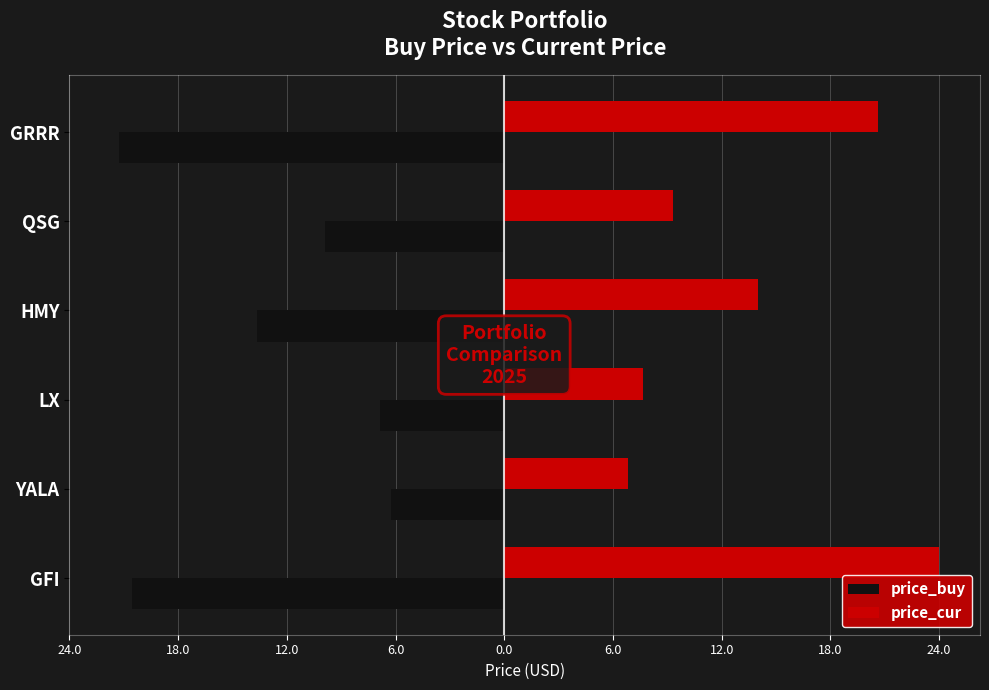

Which series has the largest range (max minus min)?

price_cur